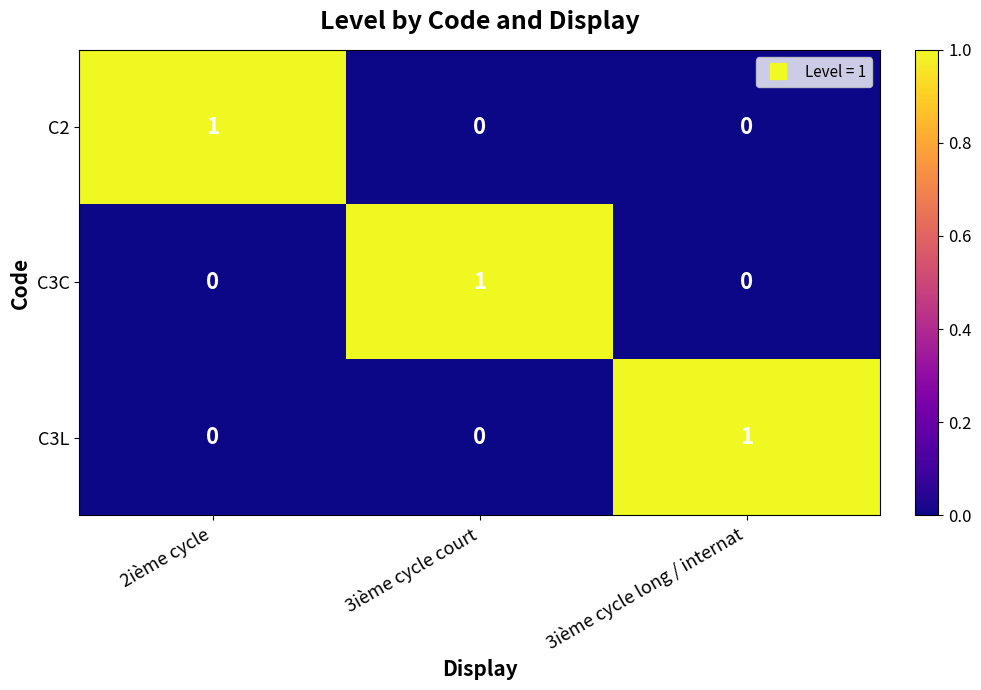

Is it true that C2 equals -1 at 3ième cycle long / internat?

False